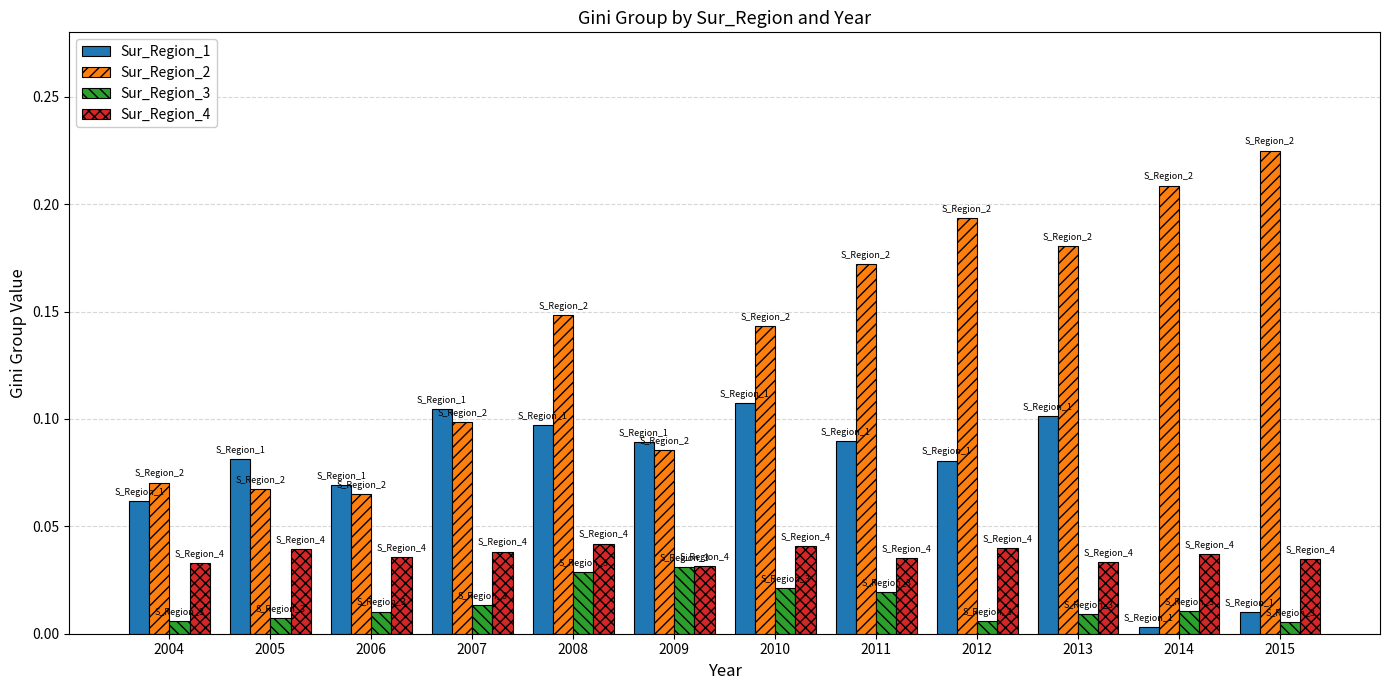

Count the Sur_Region_4 values in the range 0 to 1.

12